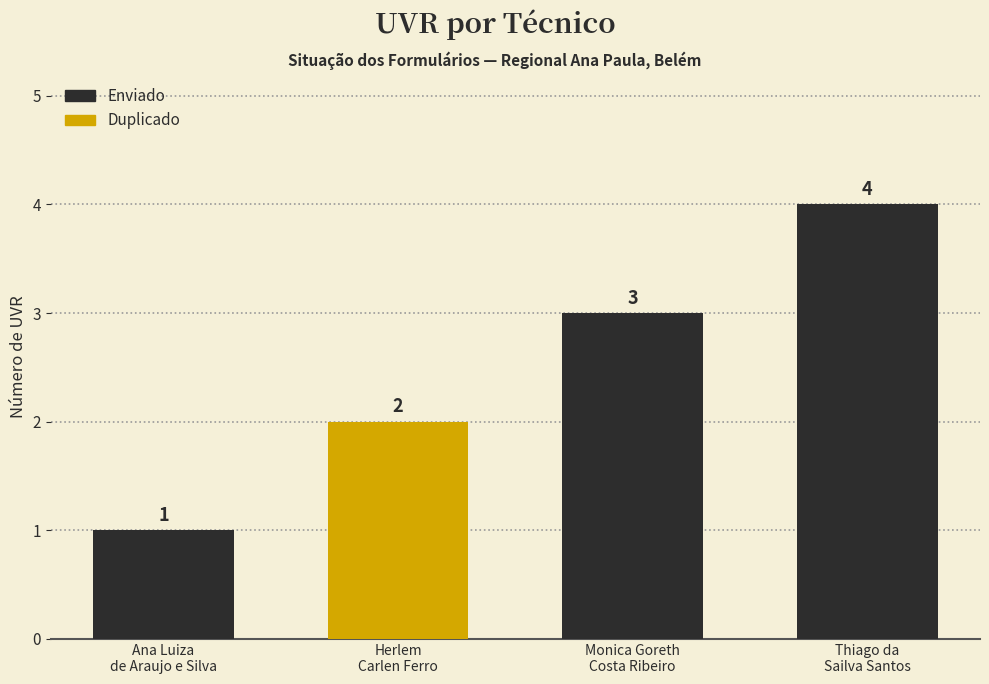

What is the difference between the maximum and minimum values?

3